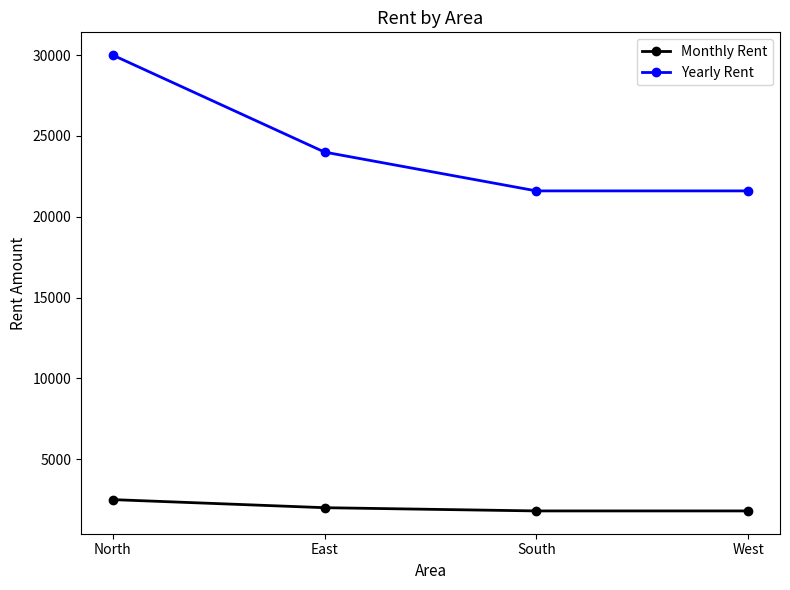

At which label does Monthly Rent reach its peak?

North